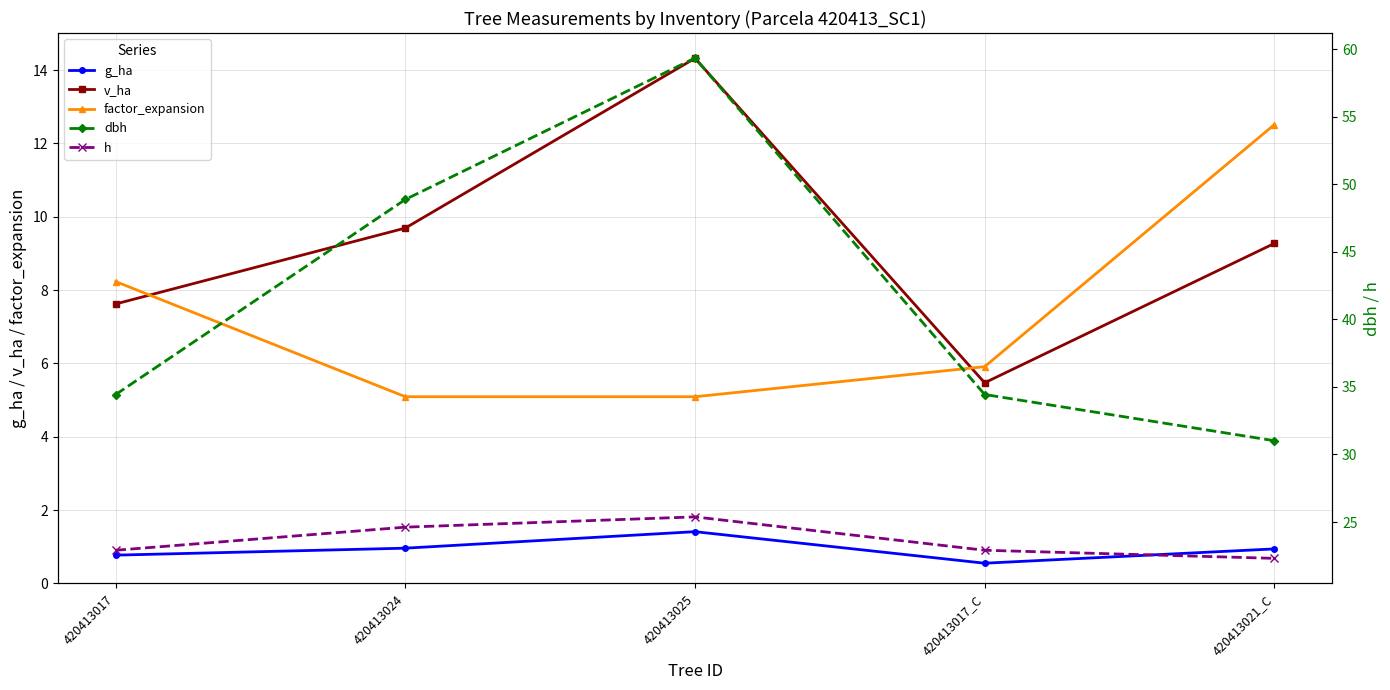

True or false: v_ha has more than 1 points higher than both neighbors.

False